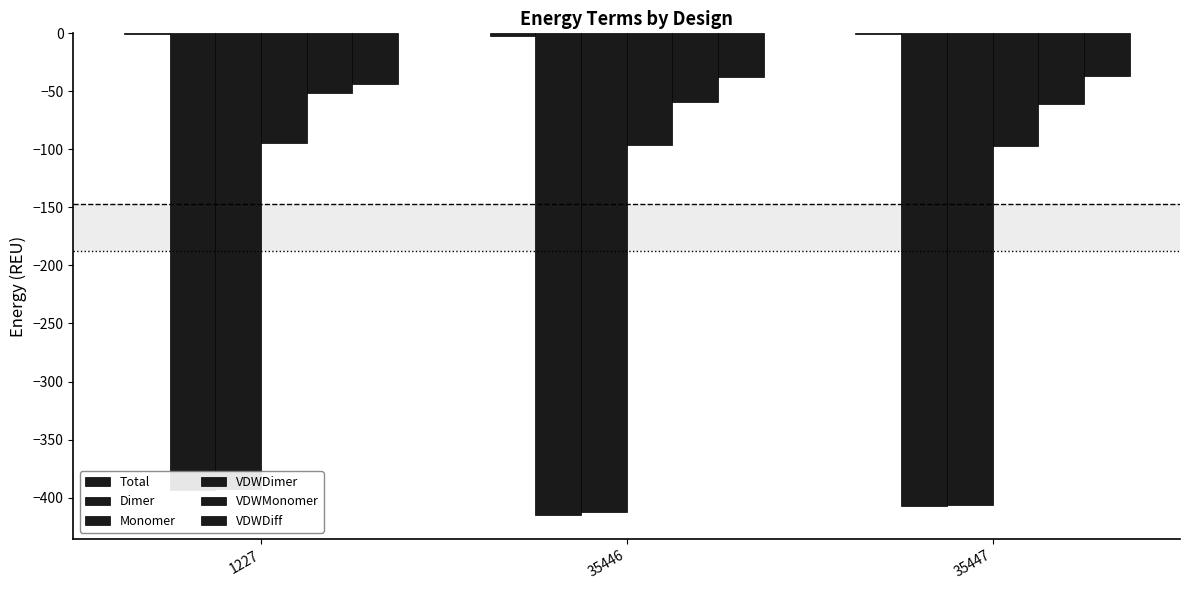

What is the difference between the Total values at 35446 and 35447?

1.2